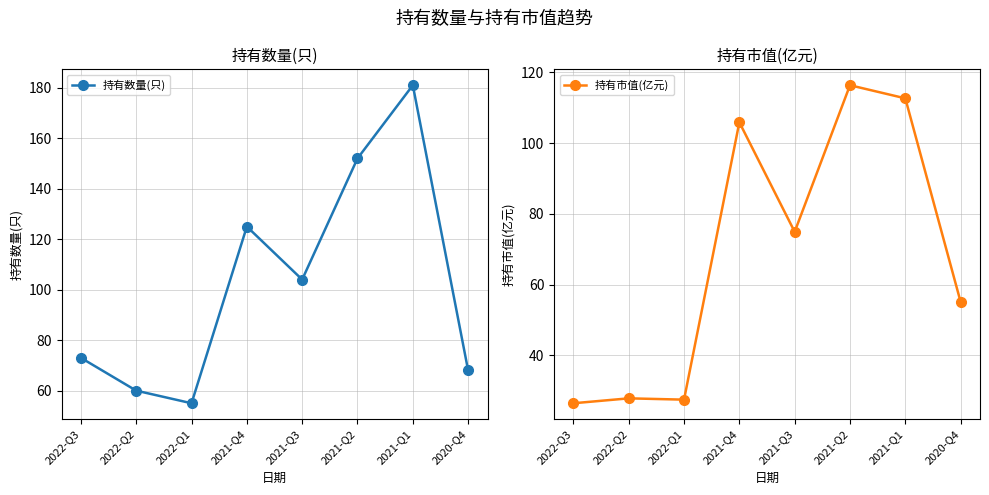

What is the greatest value displayed?

181.0